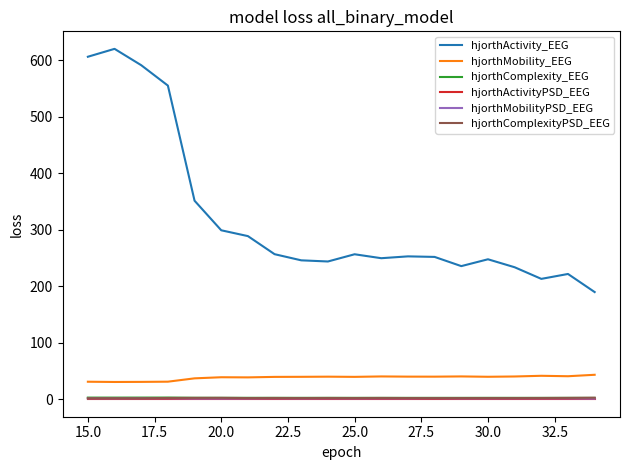

True or false: hjorthMobility_EEG and hjorthActivityPSD_EEG cross at least once.

False